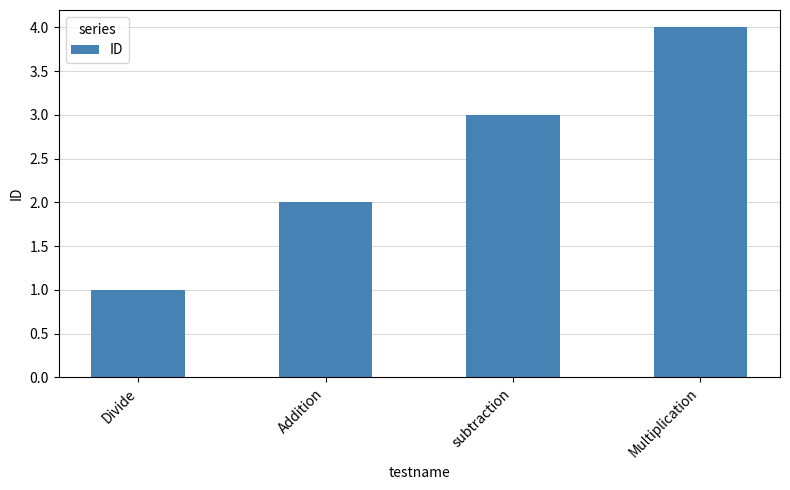

At which category does the chart reach its peak across all series?

Multiplication